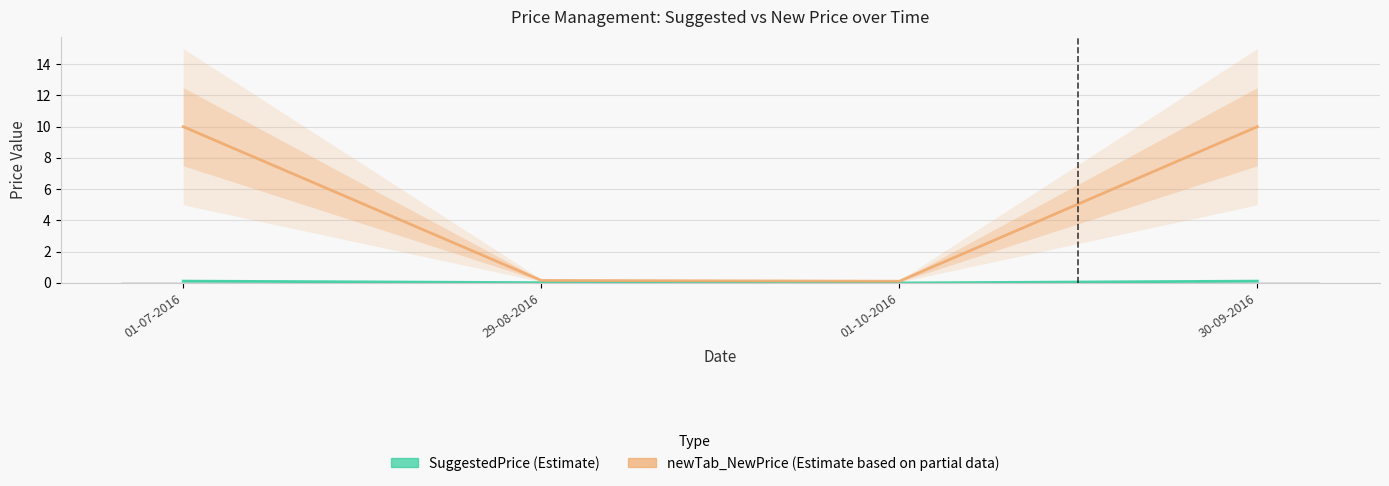

True or false: newTab_NewPrice has a value of 10.0 at 01-07-2016.

True